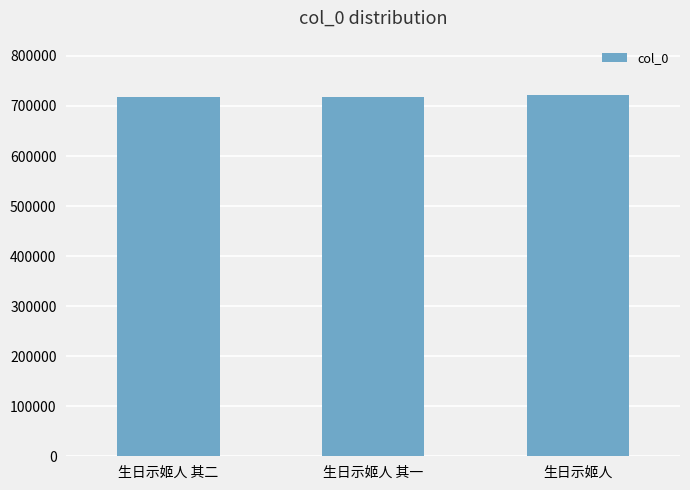

What is the value of the 3rd bar from the left?

722179